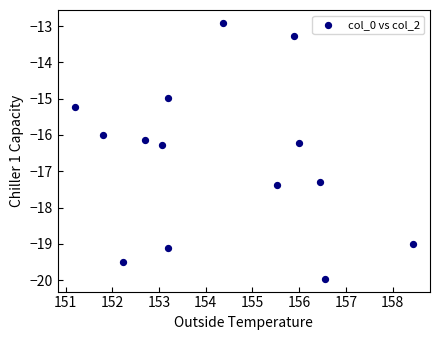

How many data points are displayed?

14